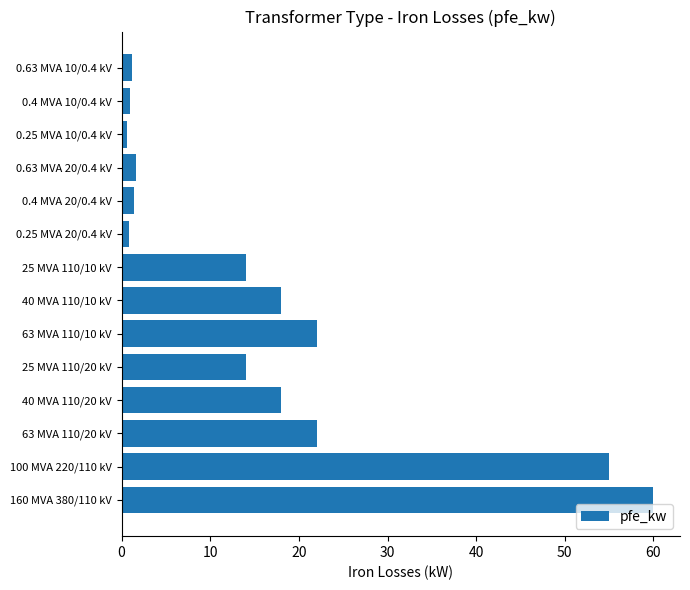

Which has a higher value, 160 MVA 380/110 kV or 63 MVA 110/10 kV?

160 MVA 380/110 kV